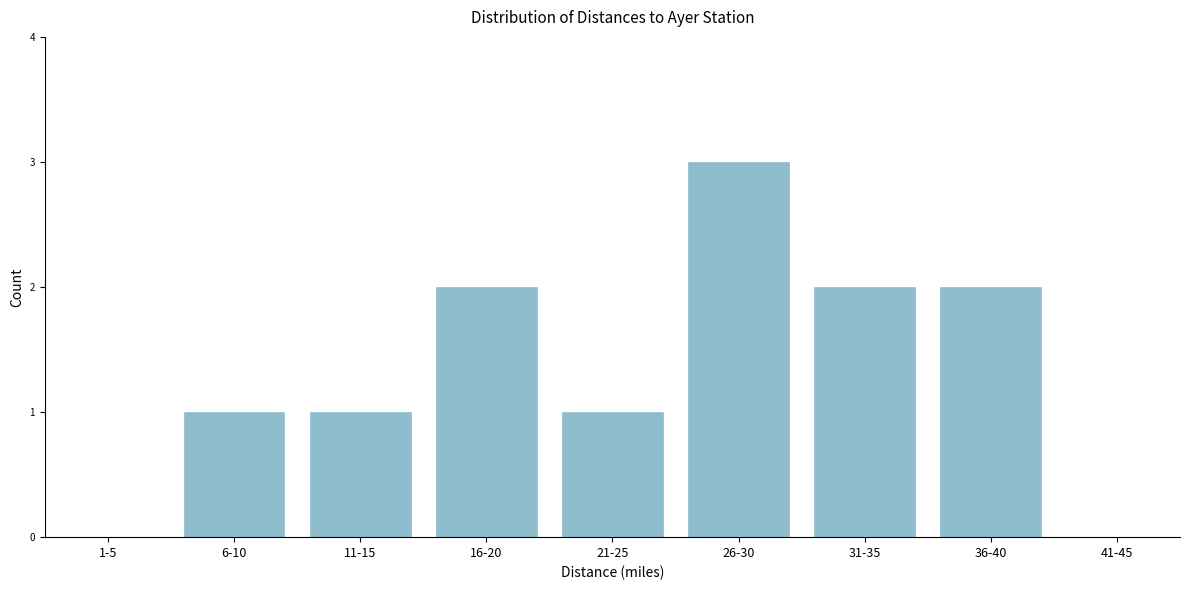

Reading left to right, extract all data points from this chart.

1-5=0	6-10=1	11-15=1	16-20=2	21-25=1	26-30=3	31-35=2	36-40=2	41-45=0